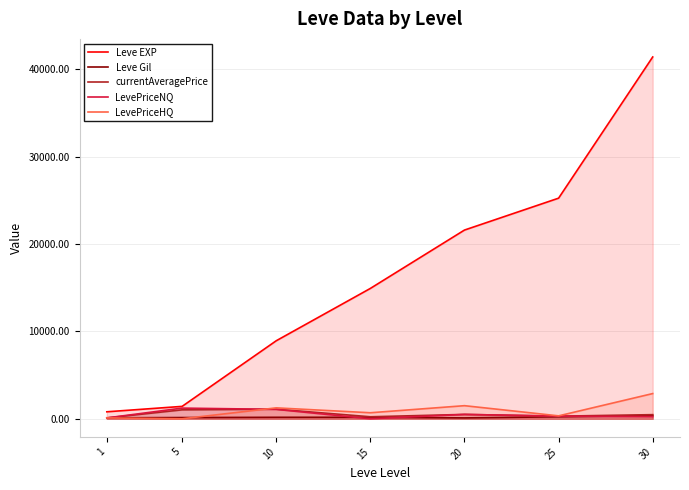

Which label corresponds to the largest value in the chart?

30